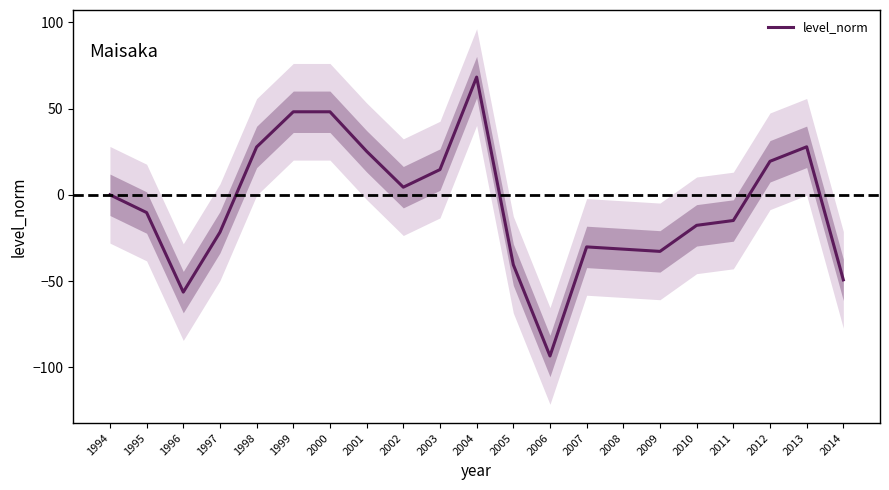

Where does the data first go above -10?

1994